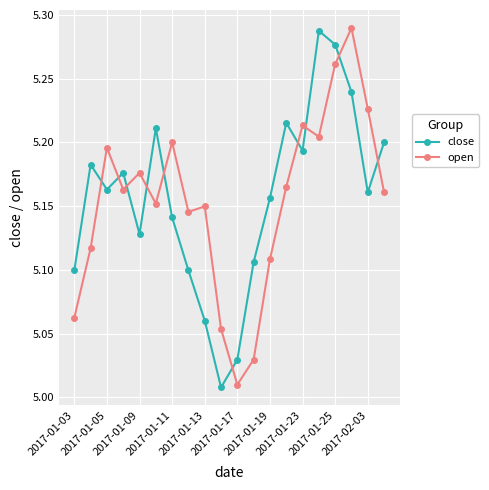

What is the sum of all close values?

103.1